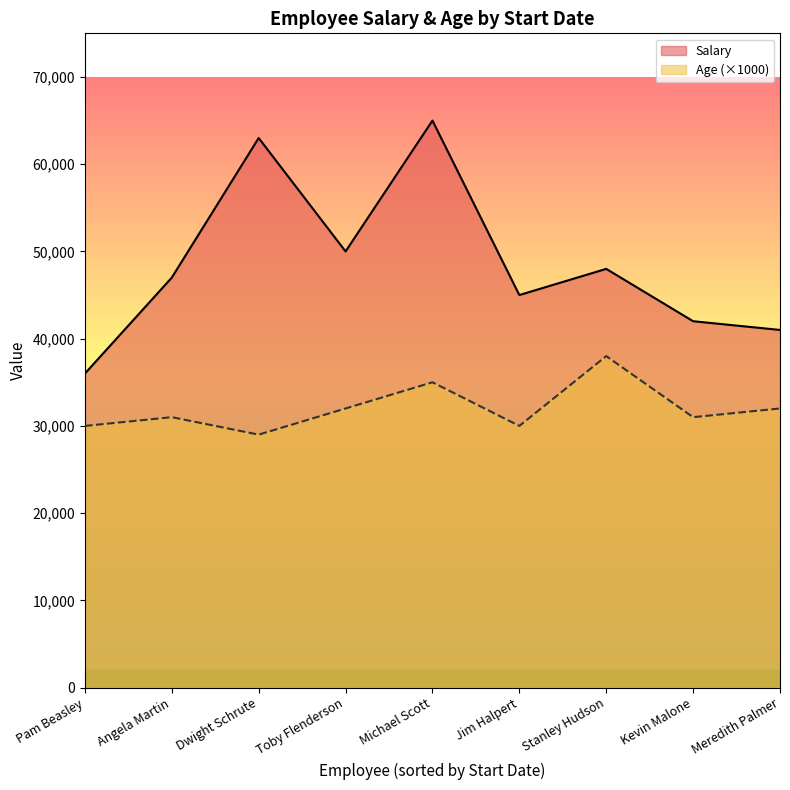

True or false: Age has more than 1 points higher than both neighbors.

True